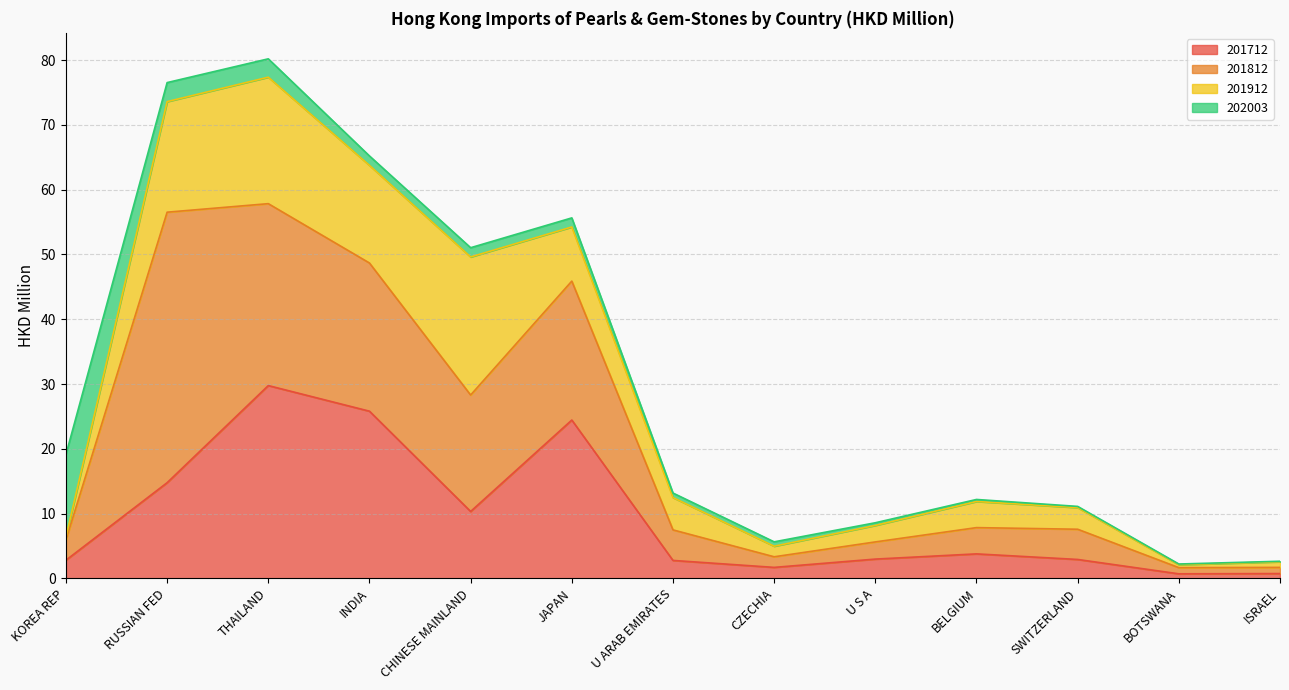

After their last crossing, which series has the higher values: 201812 or 201912?

201812